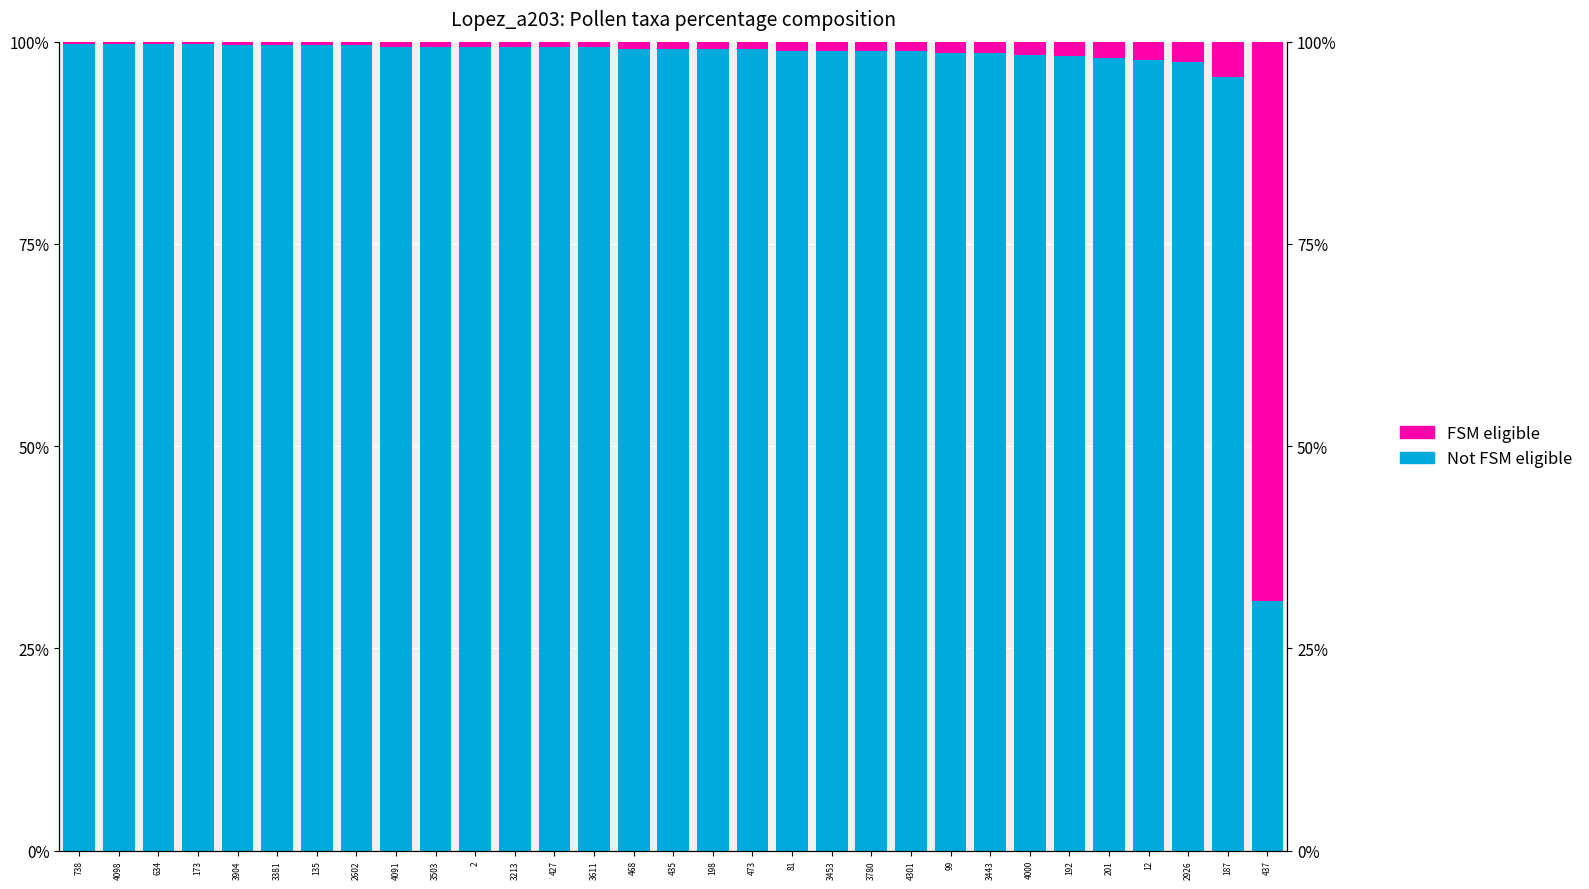

Reading left to right, extract all data points from this chart.

Not FSM eligible: 99.8	99.8	99.8	99.8	99.5	99.5	99.5	99.5	99.3	99.3	99.3	99.3	99.3	99.3	99.1	99.1	99.1	99.1	98.9	98.9	98.9	98.9	98.6	98.6	98.4	98.2	98.0	97.7	97.5	95.7	30.8
FSM eligible: 0.2	0.2	0.2	0.2	0.5	0.5	0.5	0.5	0.7	0.7	0.7	0.7	0.7	0.7	0.9	0.9	0.9	0.9	1.1	1.1	1.1	1.1	1.4	1.4	1.6	1.8	2.0	2.3	2.5	4.3	69.2